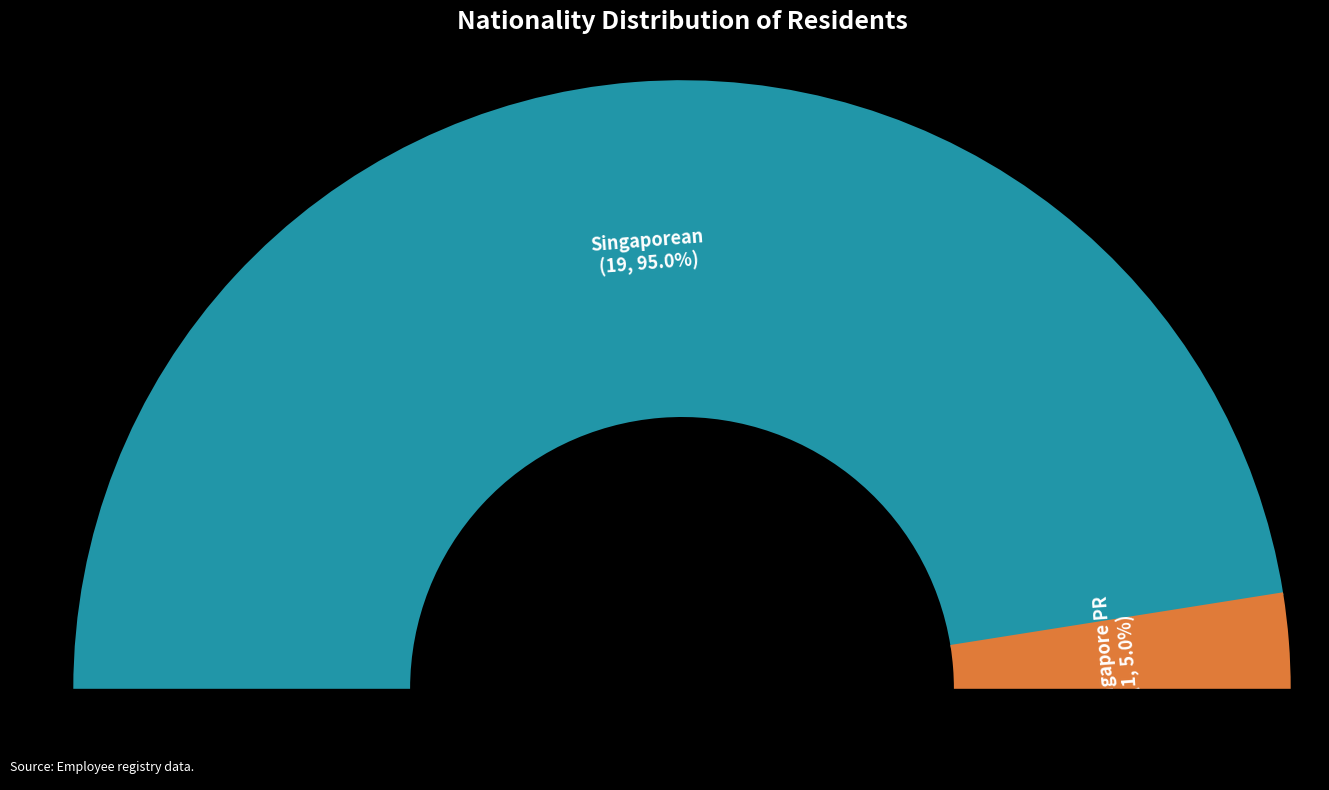

Between Singapore PR and Singaporean, which is larger?

Singaporean